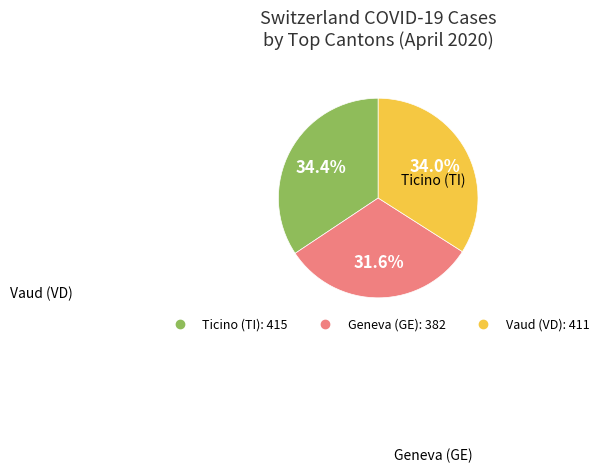

Is there any slice that represents more than half of the pie?

No